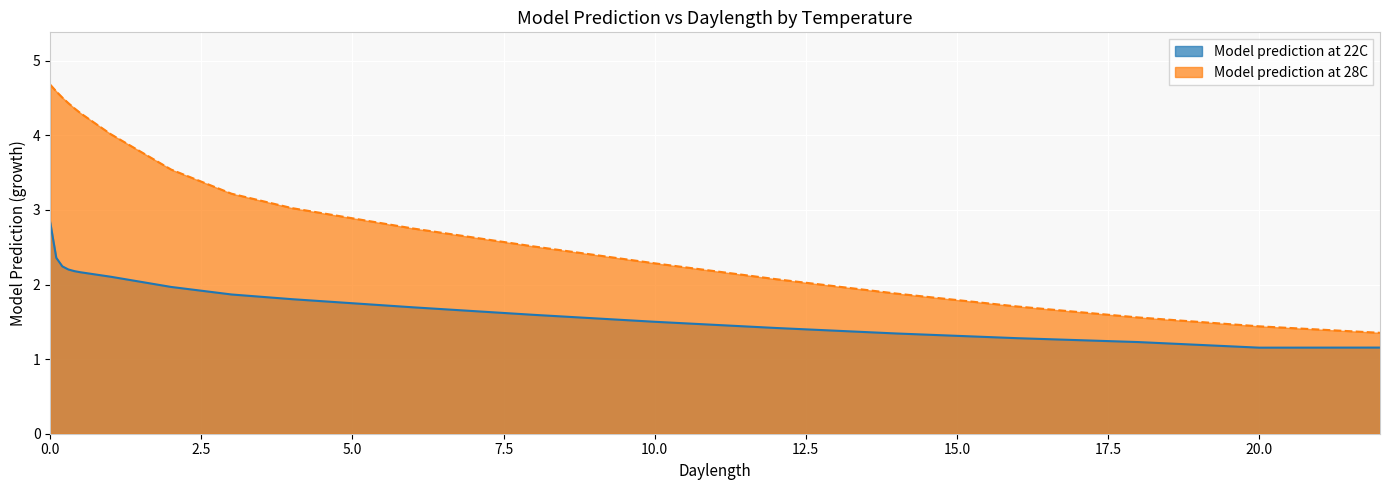

Is the value of Model prediction at 28C at 14 greater than the value of Model prediction at 22C at 22?

Yes